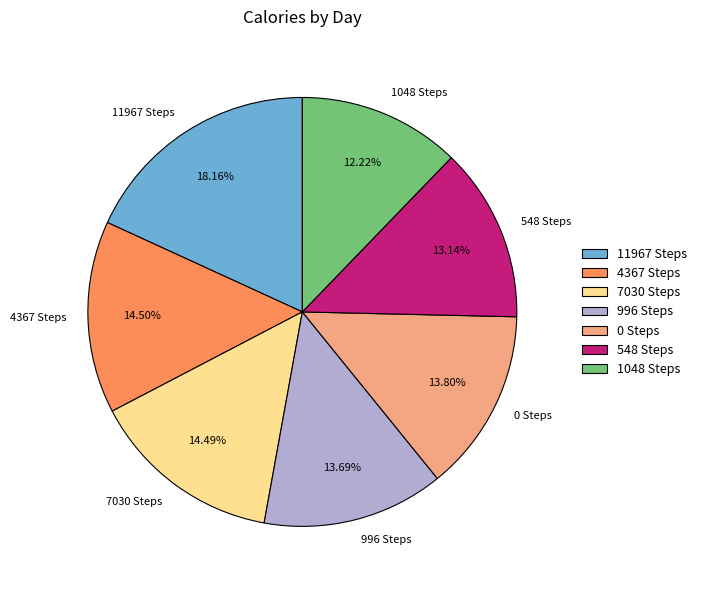

How many segments does this pie chart have?

7